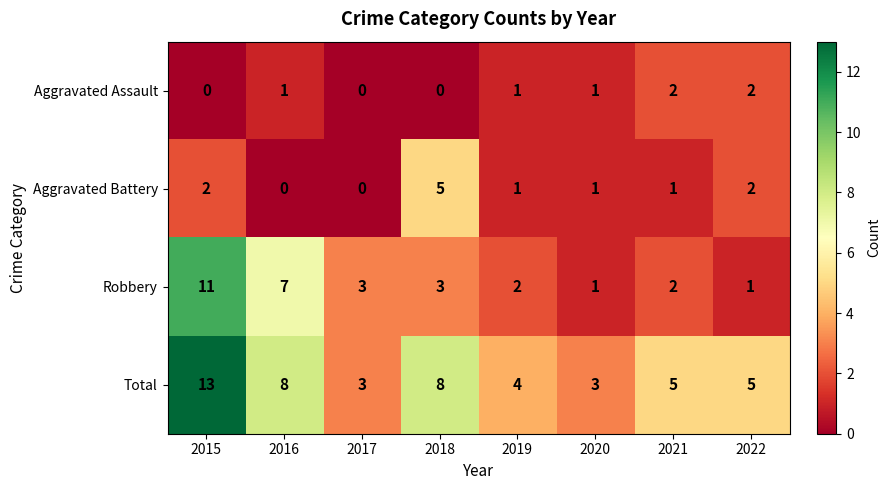

The Aggravated Assault series shows 2 at 2022. True or false?

True